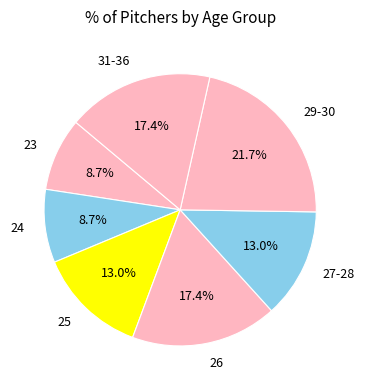

What is the ratio of the value at 27-28 to the value at 29-30?

0.6